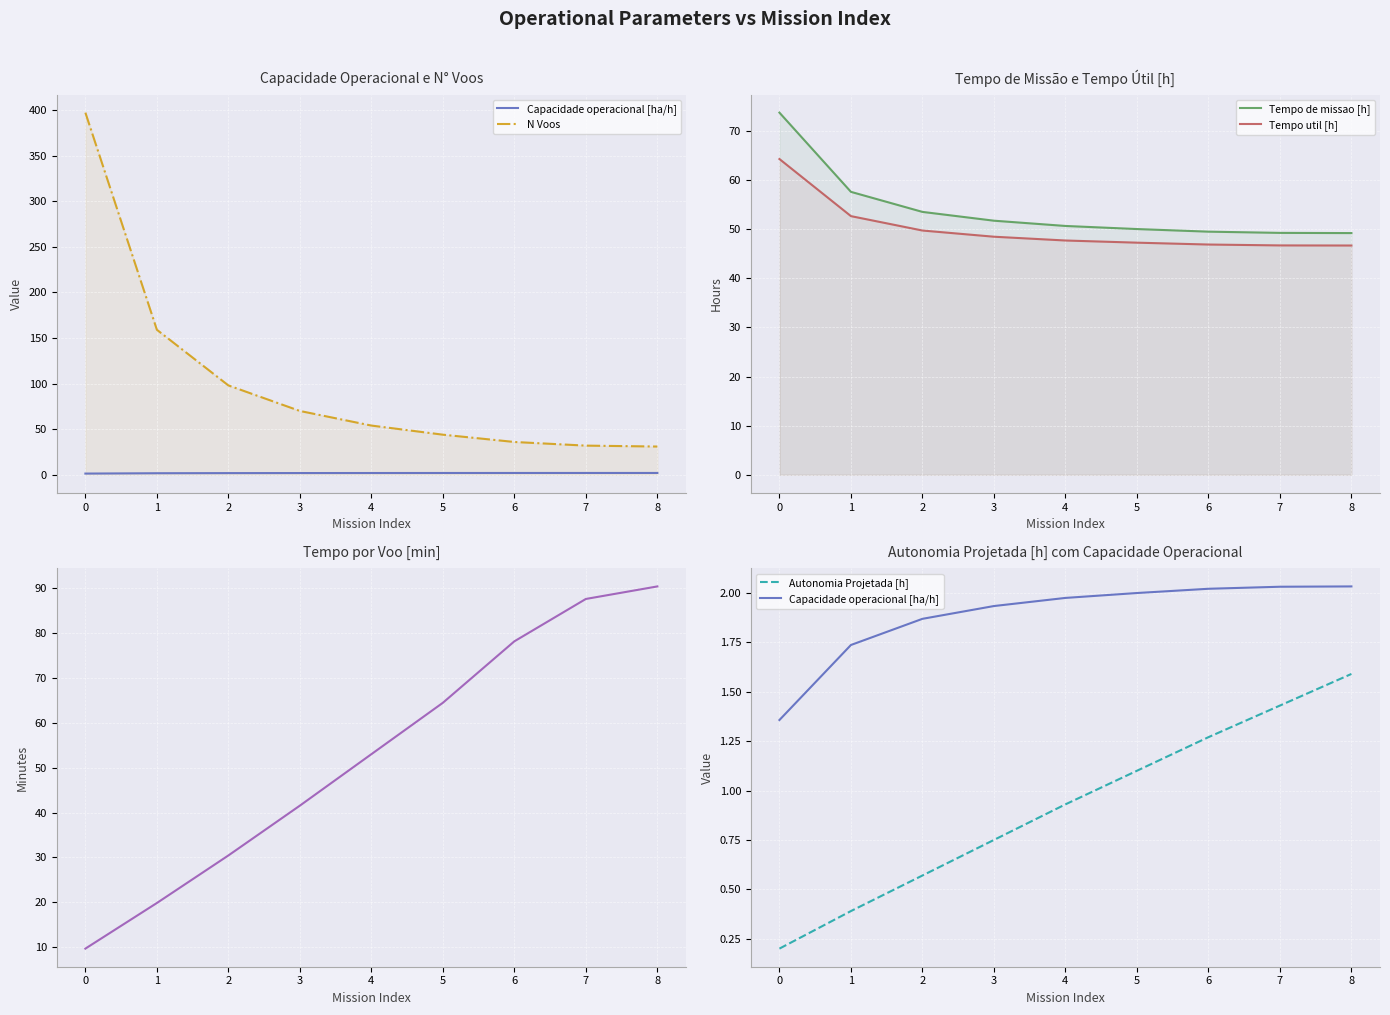

Rank the series by their maximum value, from highest to lowest.

N Voos, Tempo por voo [min], Tempo de missao [h], Tempo util [h], Capacidade operacional [ha/h], Autonomia Projetada [h]